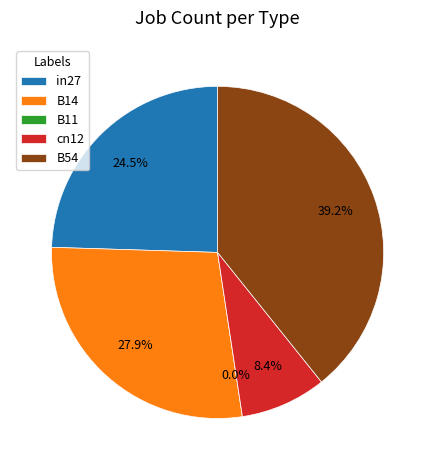

Is there any slice that represents more than half of the pie?

No